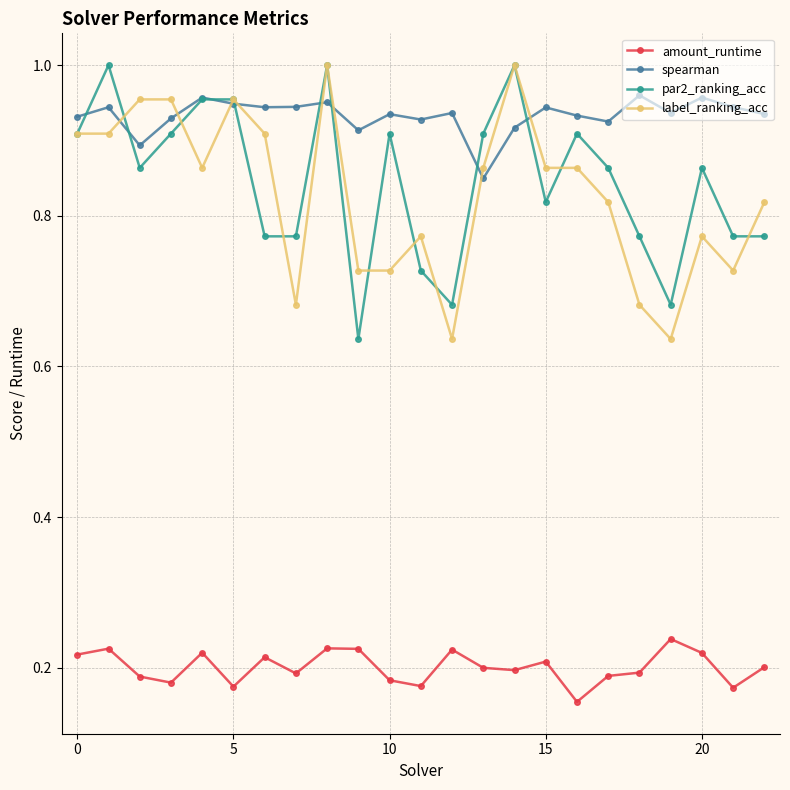

Which series has the largest total across all categories?

spearman